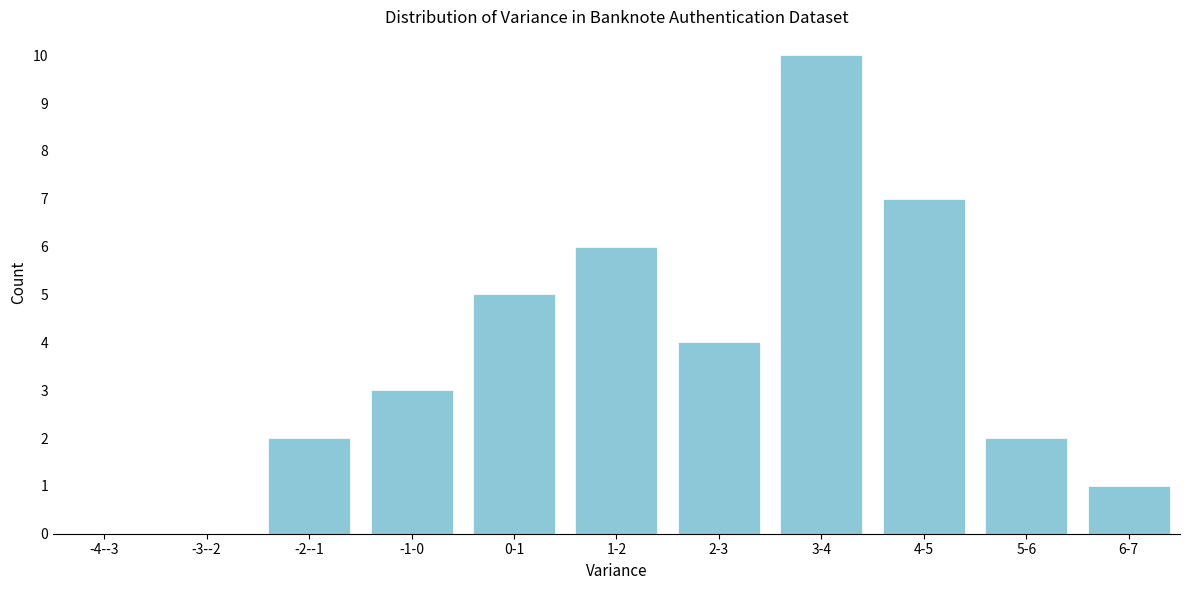

Reading left to right, list all the values displayed in this chart.

-4--3=0	-3--2=0	-2--1=2	-1-0=3	0-1=5	1-2=6	2-3=4	3-4=10	4-5=7	5-6=2	6-7=1